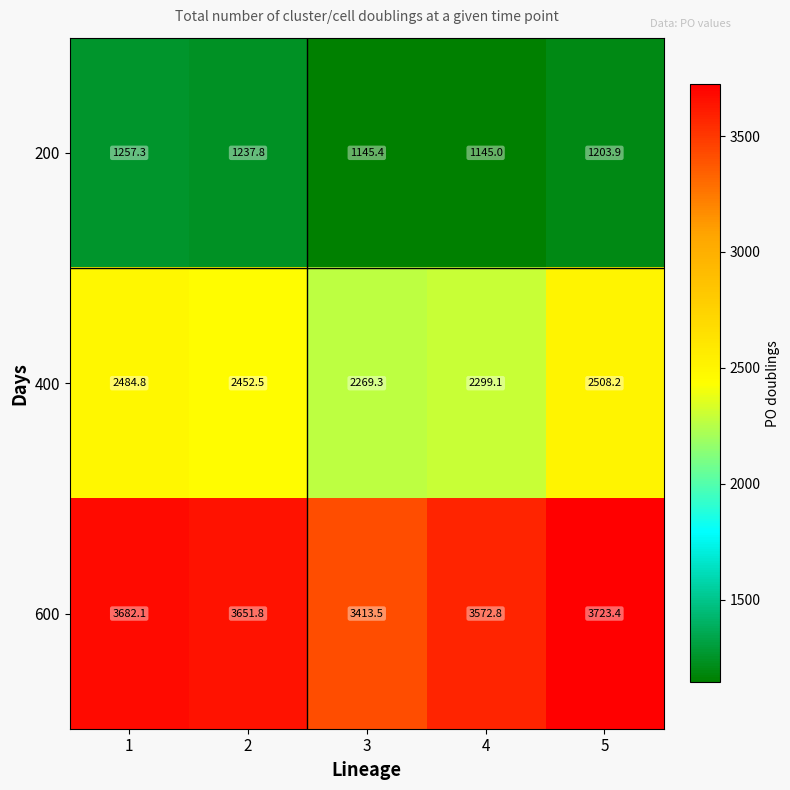

What is the maximum value shown in the chart?

3723.4